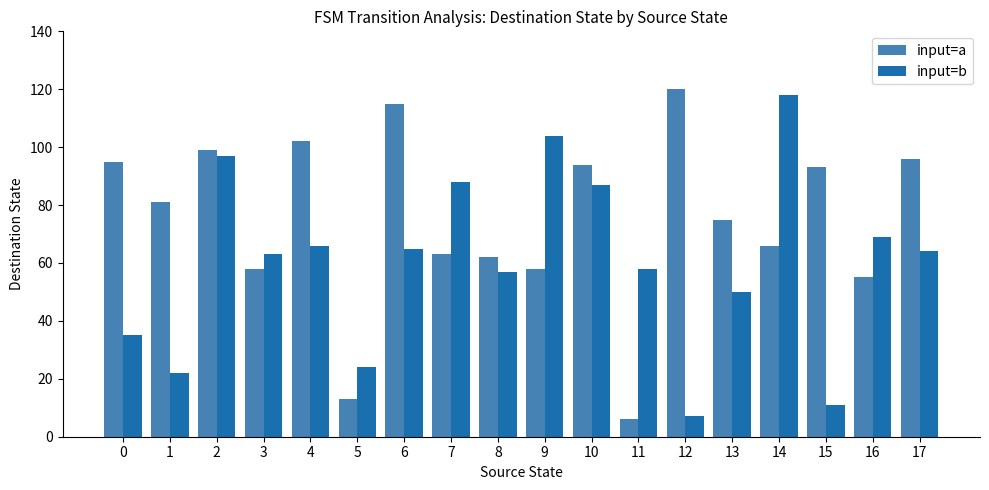

Reading left to right, extract all data points from this chart.

input=a: 95	81	99	58	102	13	115	63	62	58	94	6	120	75	66	93	55	96
input=b: 35	22	97	63	66	24	65	88	57	104	87	58	7	50	118	11	69	64